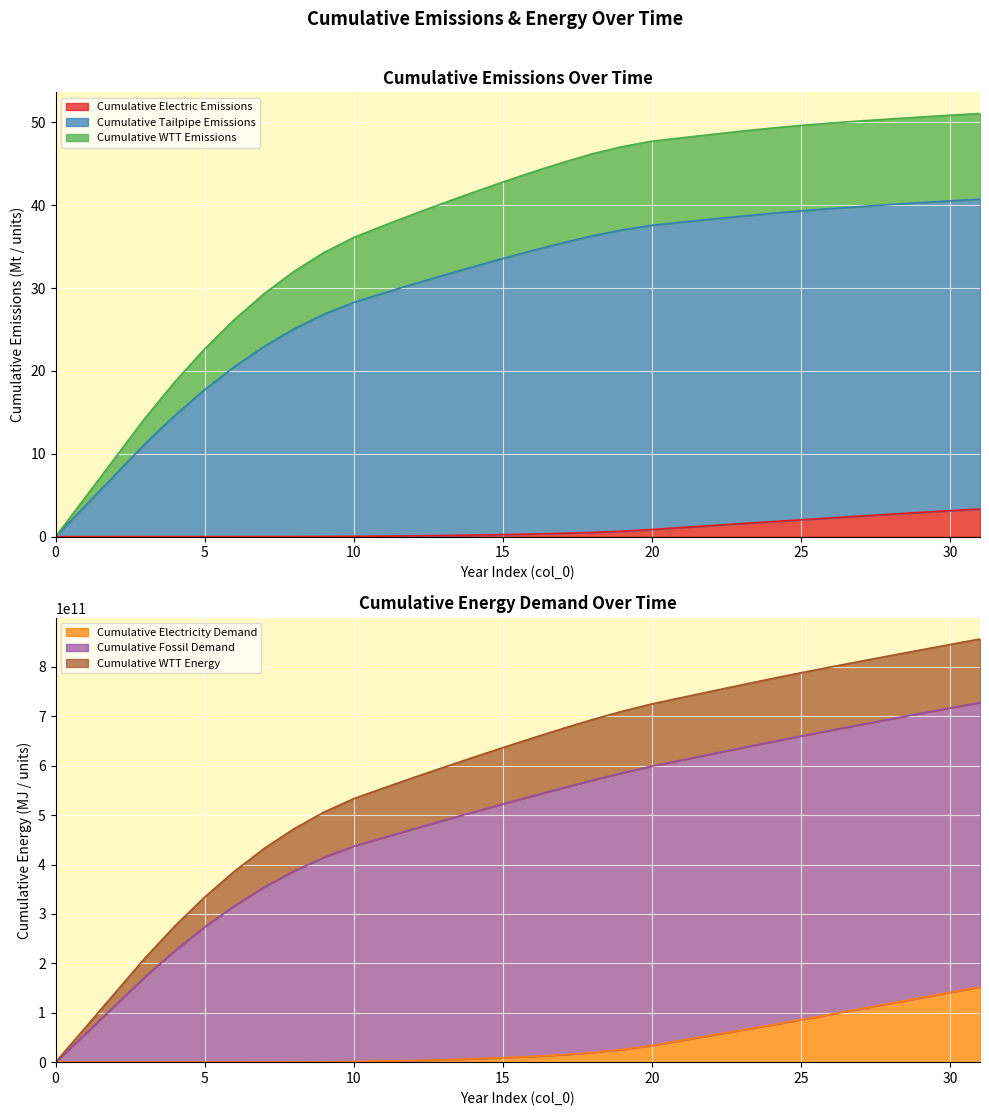

What is the total value across all series at 3?

383694210658.4